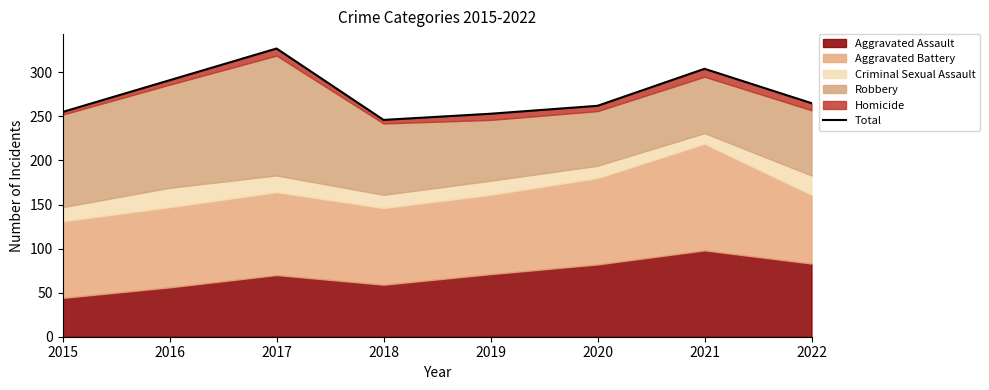

Does the chart have visible grid lines?

No